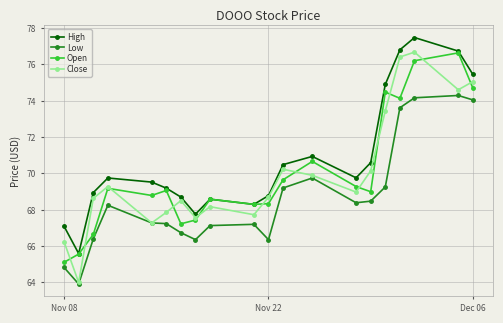

After their last crossing, which series has the higher values: Close or Open?

Close